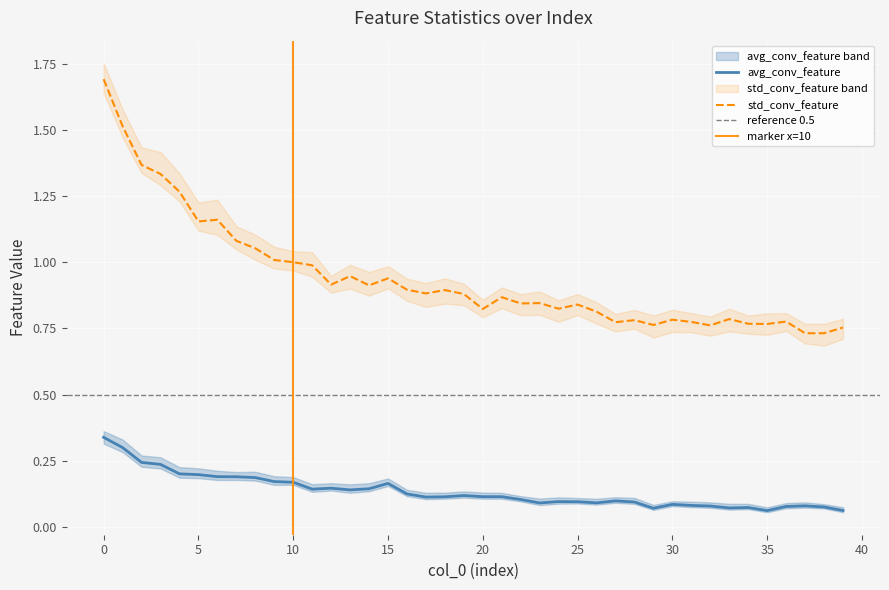

True or false: std_conv_feature and min_std_conv_feature intersect in this chart.

False